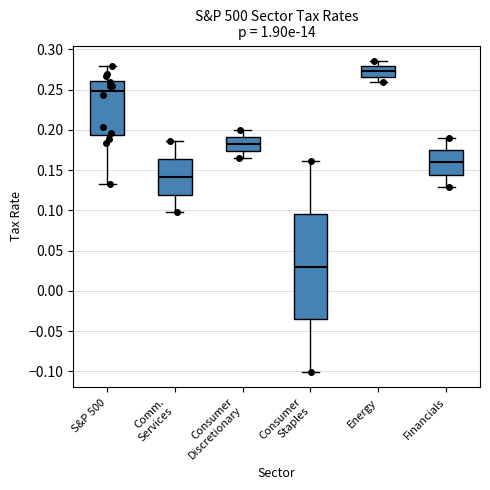

Reading left to right, transcribe this box plot: for each box, give where its median line is, the range the box spans, and where its two whiskers end, as read against the y-axis. The values are not printed on the chart, so give them approximately, as read against the axis.

S&P 500: median 0.250, box 0.195 to 0.260, whiskers 0.130 to 0.280
Comm. Services: median 0.140, box 0.120 to 0.165, whiskers 0.100 to 0.185
Consumer Discretionary: median 0.180, box 0.175 to 0.190, whiskers 0.165 to 0.200
Consumer Staples: median 0.030, box -0.035 to 0.095, whiskers -0.100 to 0.160
Energy: median 0.275, box 0.265 to 0.280, whiskers 0.260 to 0.285
Financials: median 0.160, box 0.145 to 0.175, whiskers 0.130 to 0.190